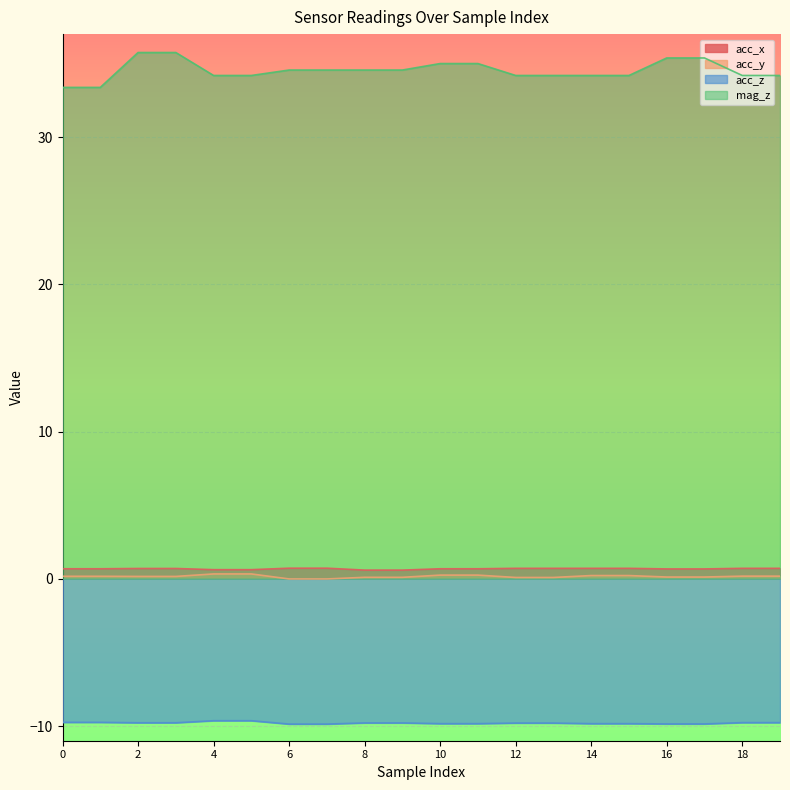

How many values in the mag_z series are below 34?

2